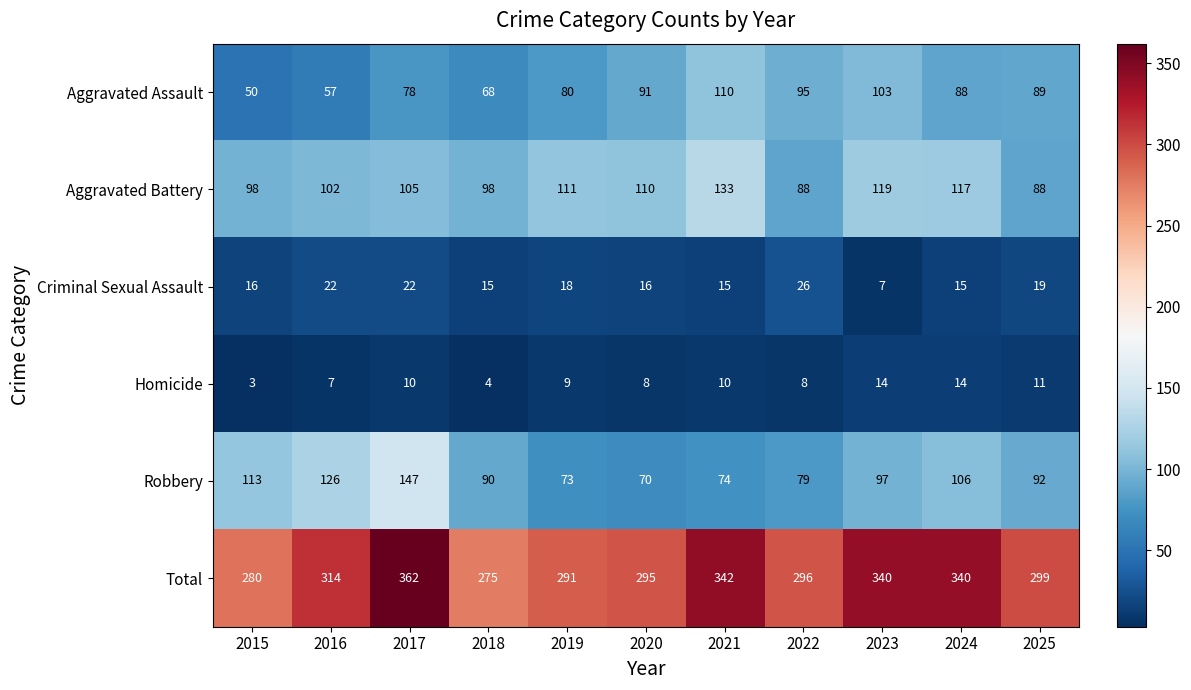

The value of Total at 2021 is 141. True or false?

False